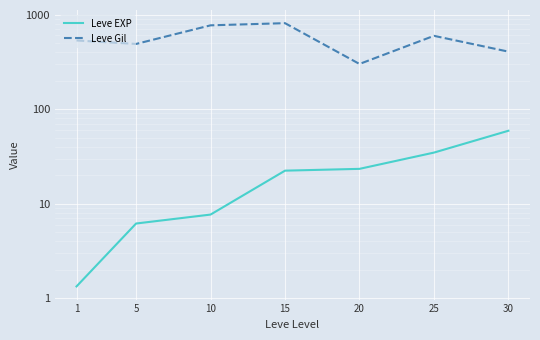

True or false: Leve Gil and Leve EXP intersect in this chart.

False